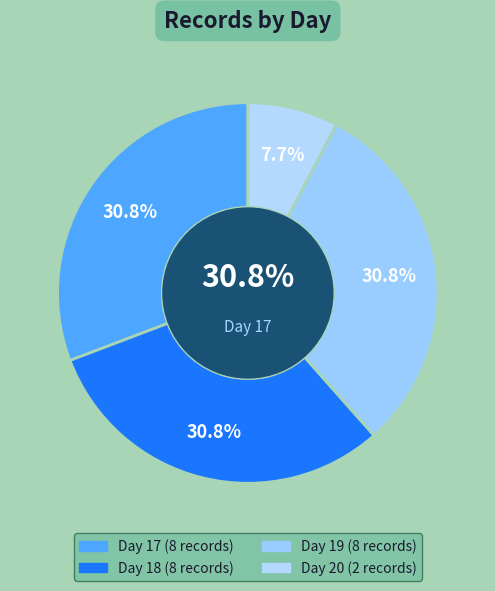

How many slices are in this pie chart?

4